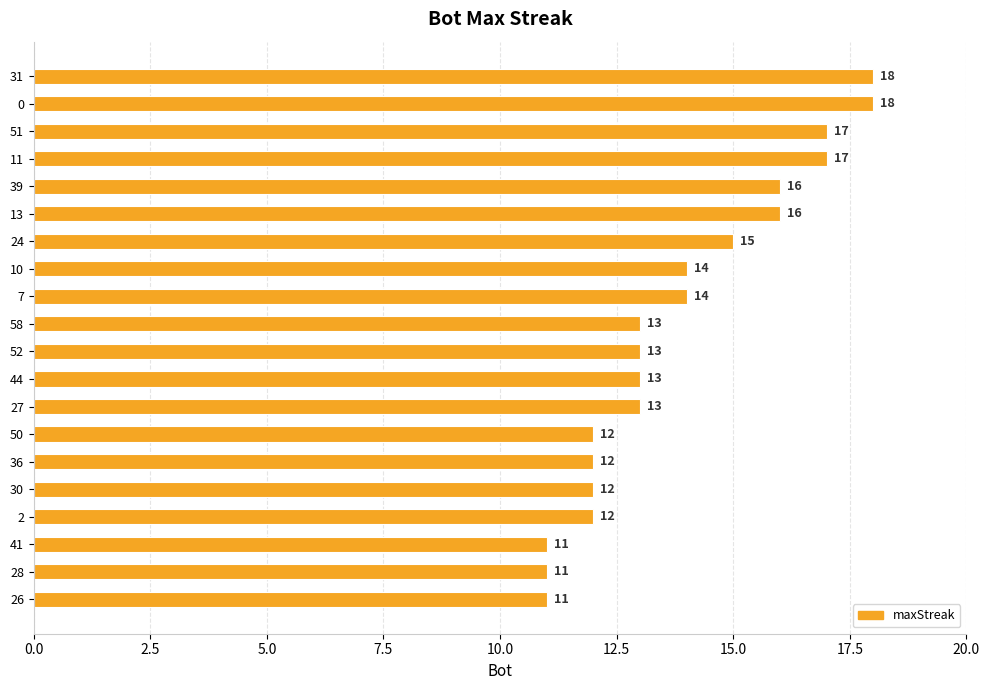

How many values are between 12 and 16?

13